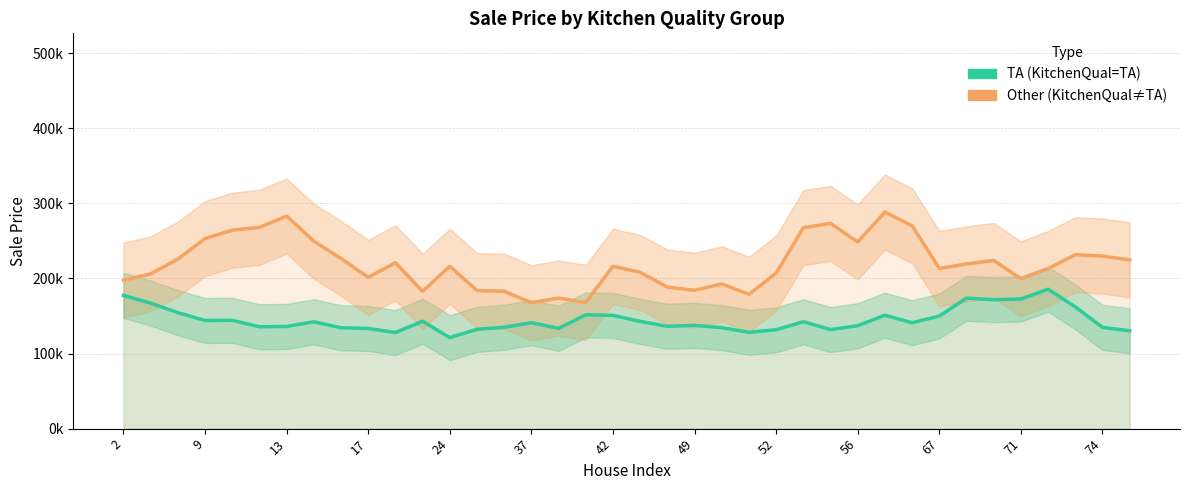

True or false: Other and TA intersect in this chart.

False